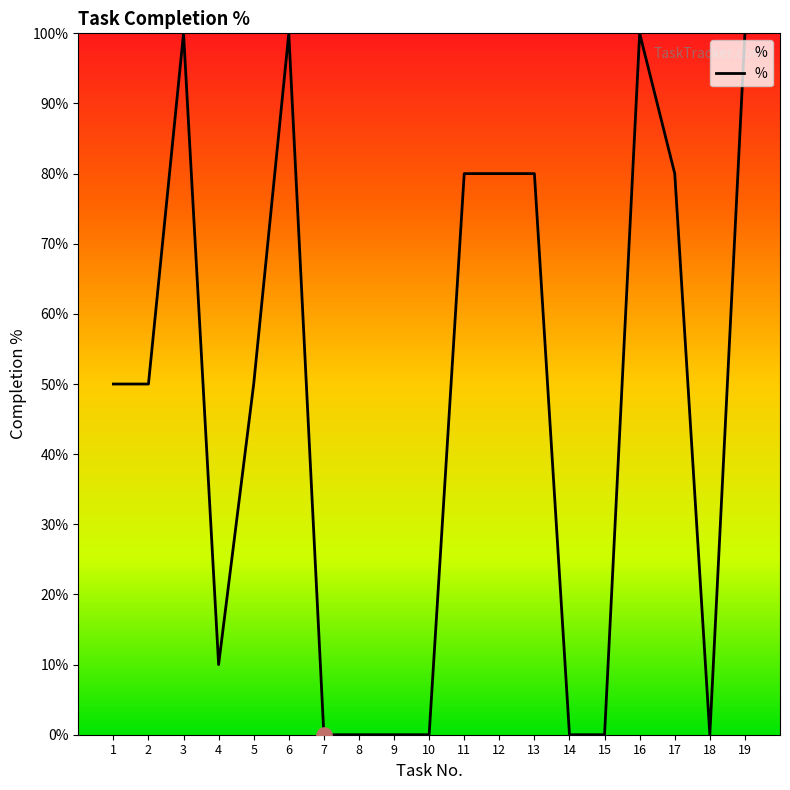

What is the change in value from 8 to 19?

+100